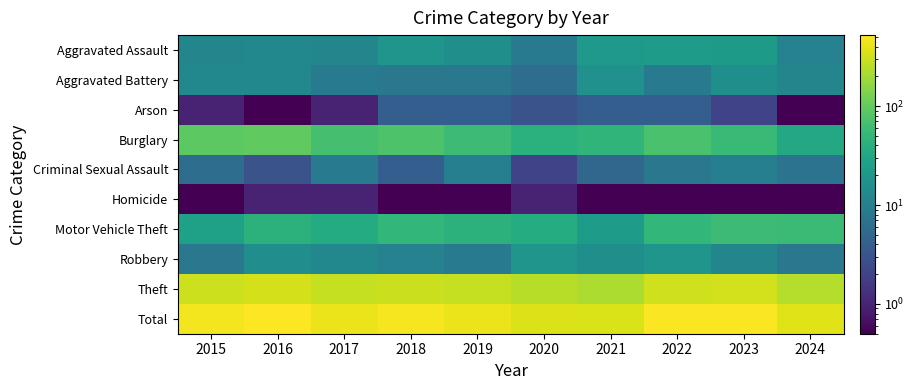

Reading left to right, what are all the values shown in this chart?

Aggravated Assault: 2015=12.0	2016=13.0	2017=12.0	2018=19.0	2019=16.0	2020=9.0	2021=21.0	2022=23.0	2023=22.0	2024=11.0
Aggravated Battery: 2015=13.0	2016=13.0	2017=9.0	2018=8.0	2019=8.0	2020=6.0	2021=17.0	2022=9.0	2023=16.0	2024=12.0
Arson: 2015=1.0	2016=0.1	2017=1.0	2018=4.0	2019=4.0	2020=3.0	2021=4.0	2022=4.0	2023=2.0	2024=0.1
Burglary: 2015=90.0	2016=96.0	2017=67.0	2018=75.0	2019=58.0	2020=42.0	2021=47.0	2022=70.0	2023=54.0	2024=33.0
Criminal Sexual Assault: 2015=6.0	2016=3.0	2017=9.0	2018=4.0	2019=10.0	2020=2.0	2021=5.0	2022=8.0	2023=10.0	2024=7.0
Homicide: 2015=0.1	2016=1.0	2017=1.0	2018=0.1	2019=0.1	2020=1.0	2021=0.1	2022=0.1	2023=0.1	2024=0.1
Motor Vehicle Theft: 2015=27.0	2016=44.0	2017=36.0	2018=50.0	2019=43.0	2020=37.0	2021=23.0	2022=50.0	2023=58.0	2024=57.0
Robbery: 2015=8.0	2016=15.0	2017=13.0	2018=11.0	2019=9.0	2020=19.0	2021=16.0	2022=19.0	2023=12.0	2024=8.0
Theft: 2015=311.0	2016=337.0	2017=280.0	2018=300.0	2019=281.0	2020=245.0	2021=221.0	2022=314.0	2023=323.0	2024=244.0
Total: 2015=468.0	2016=522.0	2017=428.0	2018=471.0	2019=429.0	2020=364.0	2021=354.0	2022=497.0	2023=497.0	2024=372.0